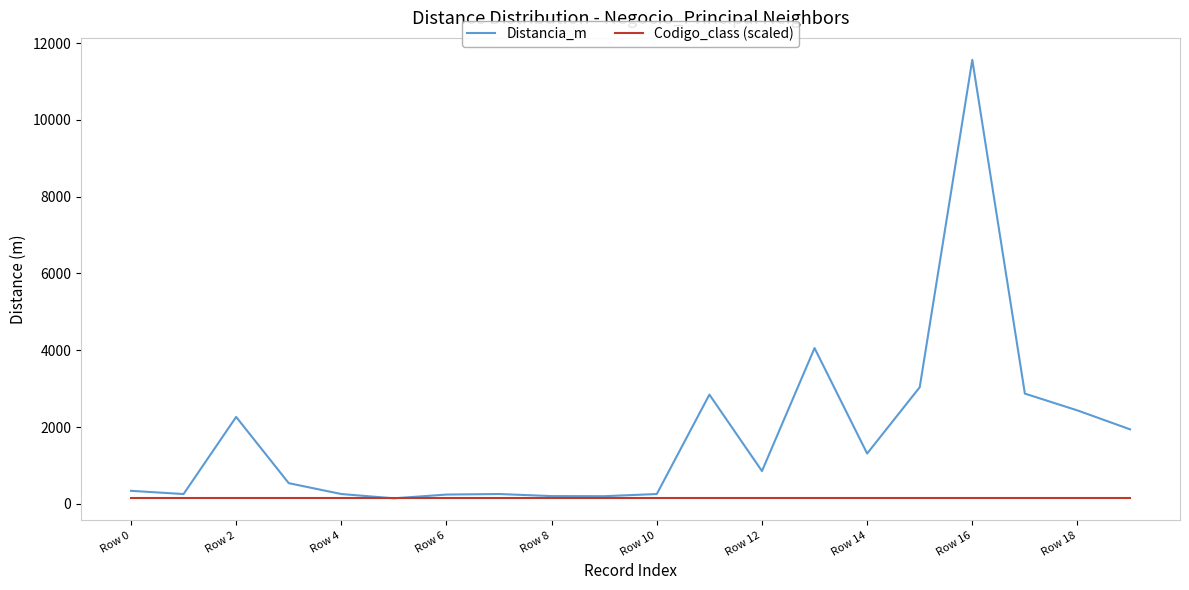

What is the maximum value for Distancia_m?

11564.3